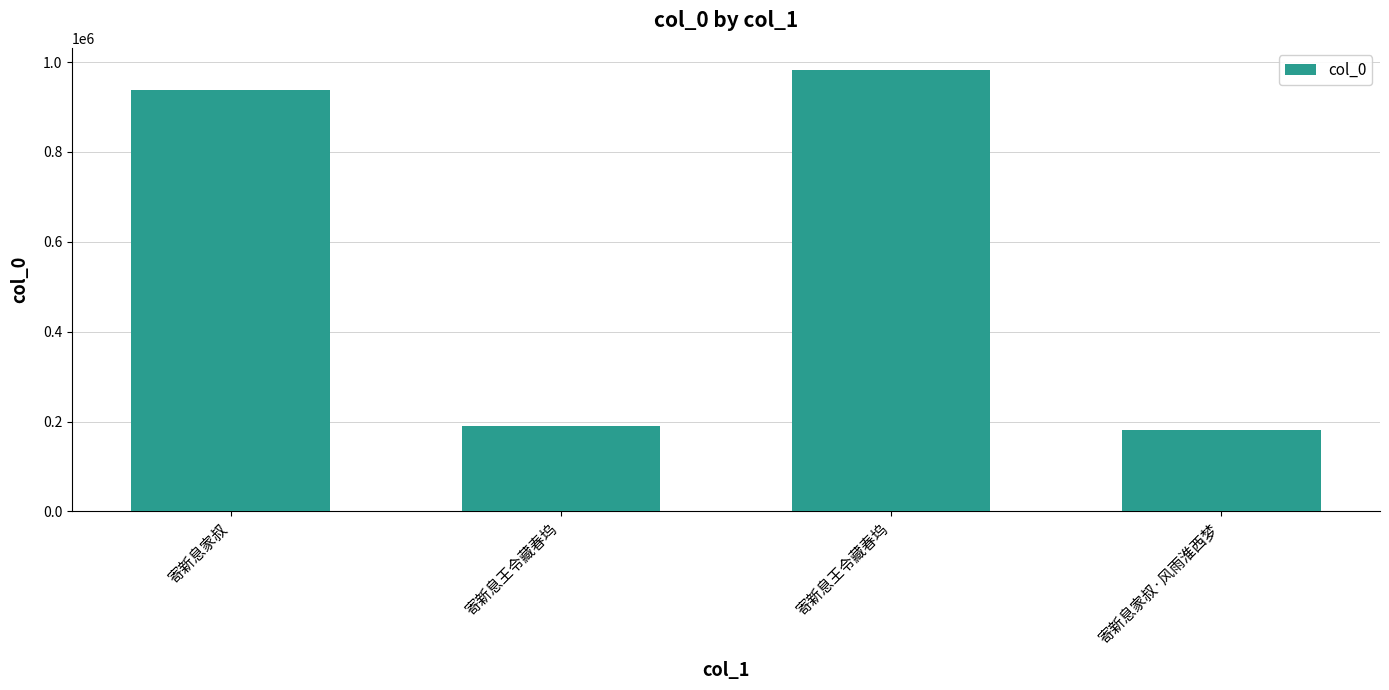

What is the value of the 2nd bar from the left?

189978